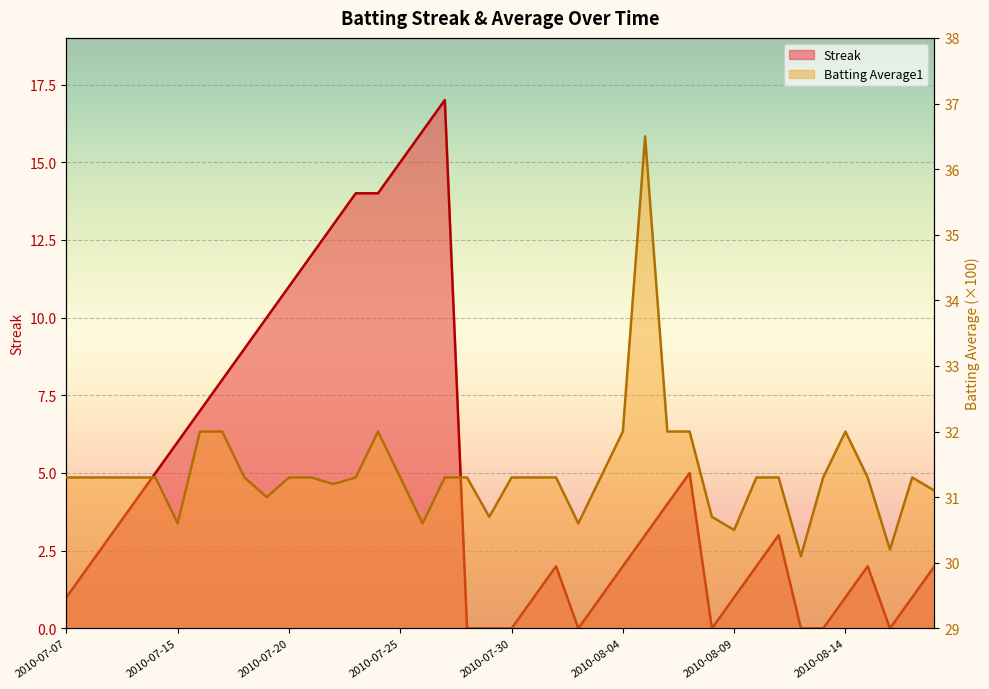

Reading right to left, extract all data points from this chart.

Streak: 2010-08-18=2.0	2010-08-17=1.0	2010-08-16=0.0	2010-08-15=2.0	2010-08-14=1.0	2010-08-13=0.0	2010-08-12=0.0	2010-08-11=3.0	2010-08-10=2.0	2010-08-09=1.0	2010-08-08=0.0	2010-08-07=5.0	2010-08-06=4.0	2010-08-05=3.0	2010-08-04=2.0	2010-08-03=1.0	2010-08-02=0.0	2010-08-01=2.0	2010-07-31=1.0	2010-07-30=0.0	2010-07-29=0.0	2010-07-28=0.0	2010-07-27=17.0	2010-07-26=16.0	2010-07-25=15.0	2010-07-24=14.0	2010-07-23=14.0	2010-07-22=13.0	2010-07-21=12.0	2010-07-20=11.0	2010-07-19=10.0	2010-07-18=9.0	2010-07-17=8.0	2010-07-16=7.0	2010-07-15=6.0	2010-07-11=5.0	2010-07-10=4.0	2010-07-09=3.0	2010-07-08=2.0	2010-07-07=1.0
Batting Average1: 2010-08-18=31.1	2010-08-17=31.3	2010-08-16=30.2	2010-08-15=31.3	2010-08-14=32.0	2010-08-13=31.3	2010-08-12=30.1	2010-08-11=31.3	2010-08-10=31.3	2010-08-09=30.5	2010-08-08=30.7	2010-08-07=32.0	2010-08-06=32.0	2010-08-05=36.5	2010-08-04=32.0	2010-08-03=31.3	2010-08-02=30.6	2010-08-01=31.3	2010-07-31=31.3	2010-07-30=31.3	2010-07-29=30.7	2010-07-28=31.3	2010-07-27=31.3	2010-07-26=30.6	2010-07-25=31.3	2010-07-24=32.0	2010-07-23=31.3	2010-07-22=31.2	2010-07-21=31.3	2010-07-20=31.3	2010-07-19=31.0	2010-07-18=31.3	2010-07-17=32.0	2010-07-16=32.0	2010-07-15=30.6	2010-07-11=31.3	2010-07-10=31.3	2010-07-09=31.3	2010-07-08=31.3	2010-07-07=31.3